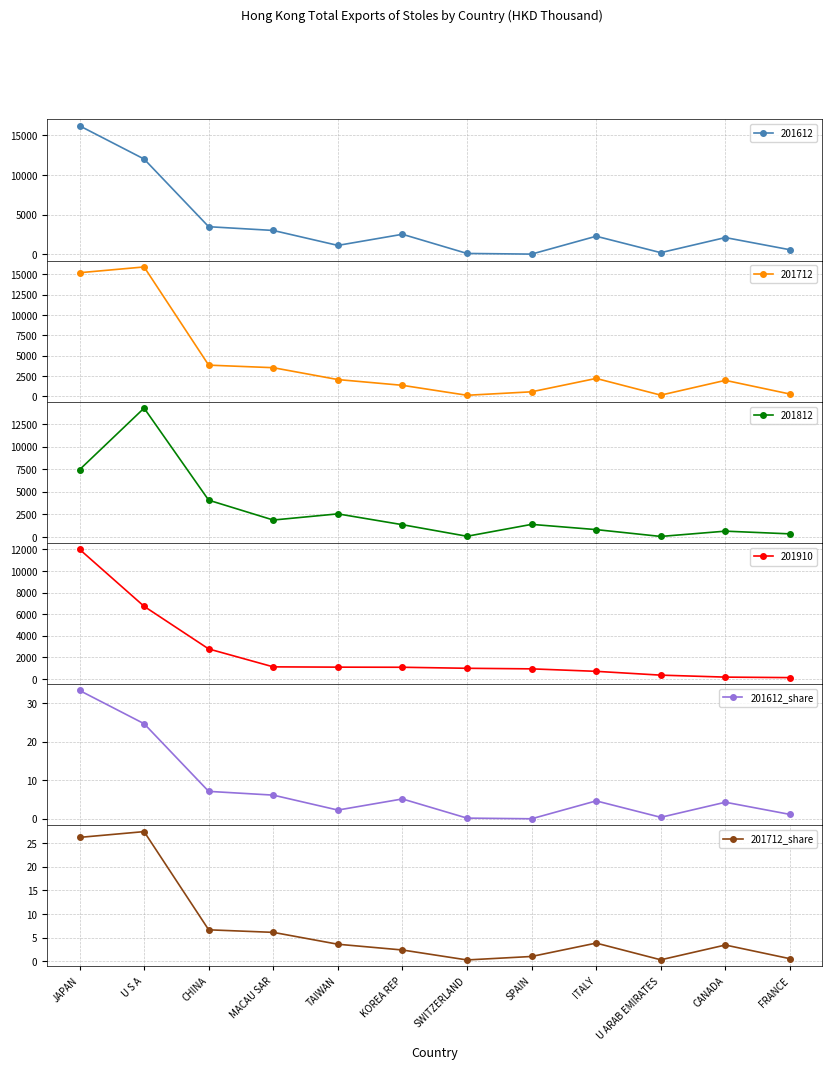

What is the value of the 201712_share point at the 10th from the left?

0.3